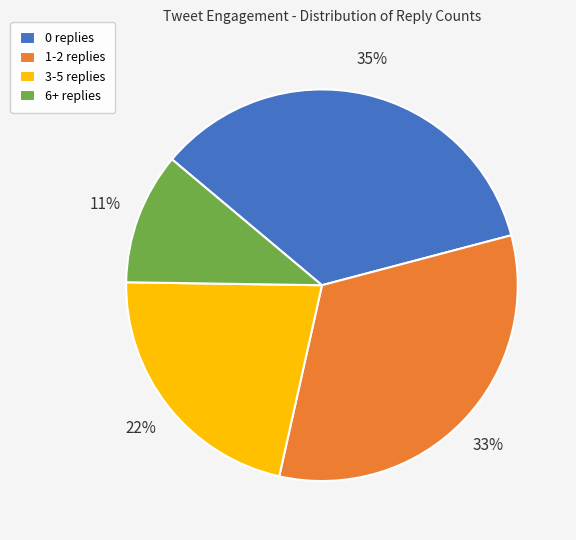

The 1-2 replies slice represents 46% of the pie. True or false?

False